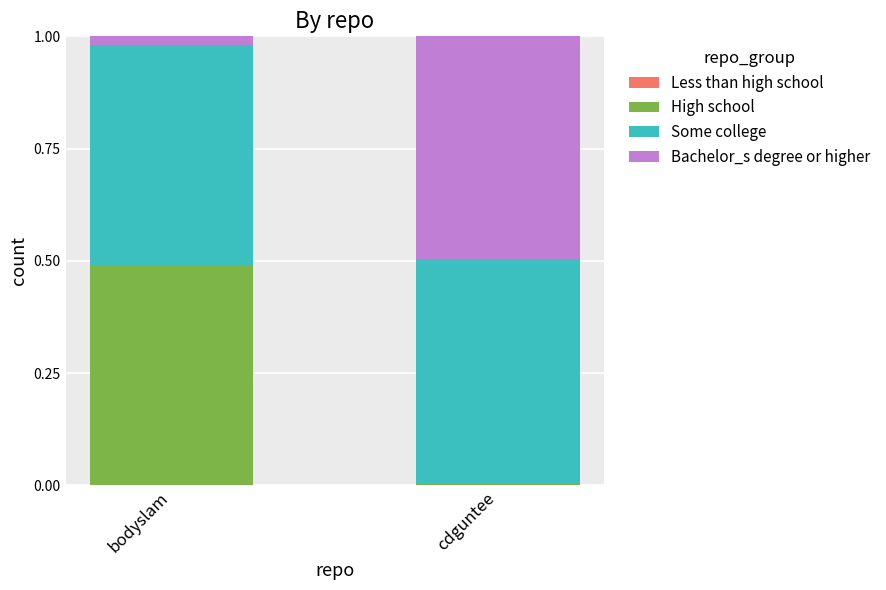

At which label is Less than high school closest to 0?

bodyslam